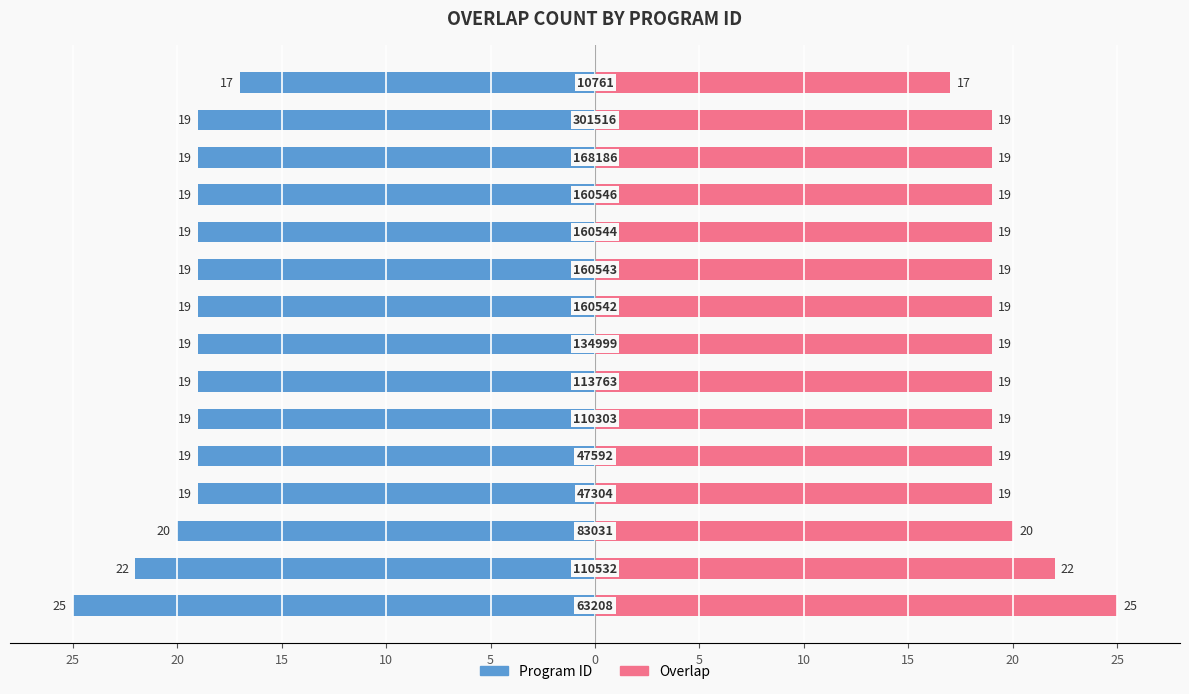

Which series has the largest total across all categories?

Overlap Count